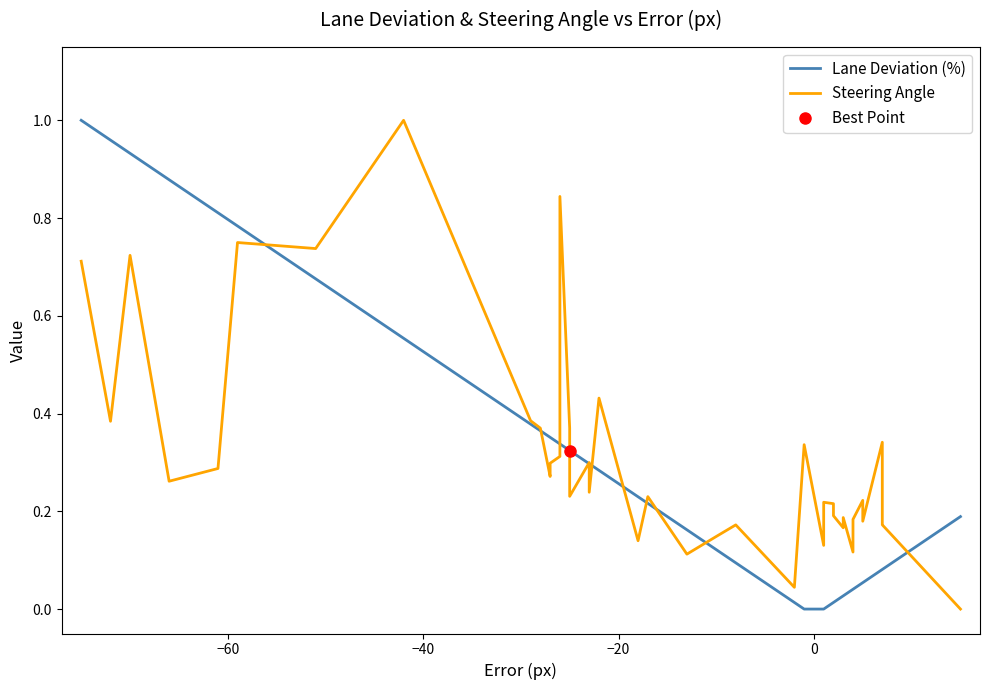

How many lines are shown in the chart?

2